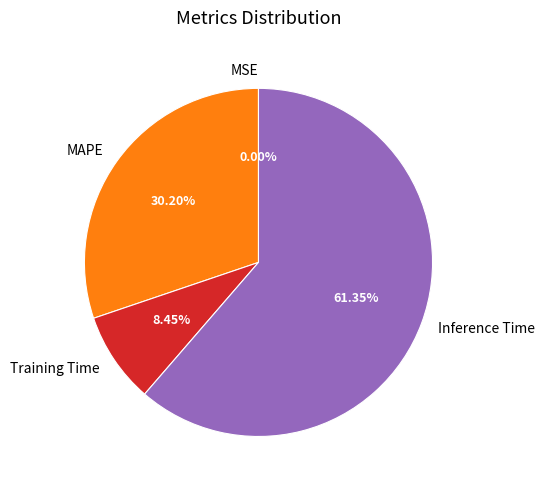

Is there a majority slice in this chart?

Yes